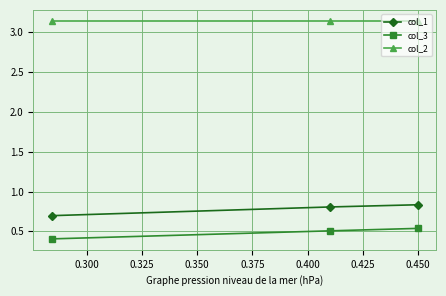

What is the sum of all col_3 values?

1.5